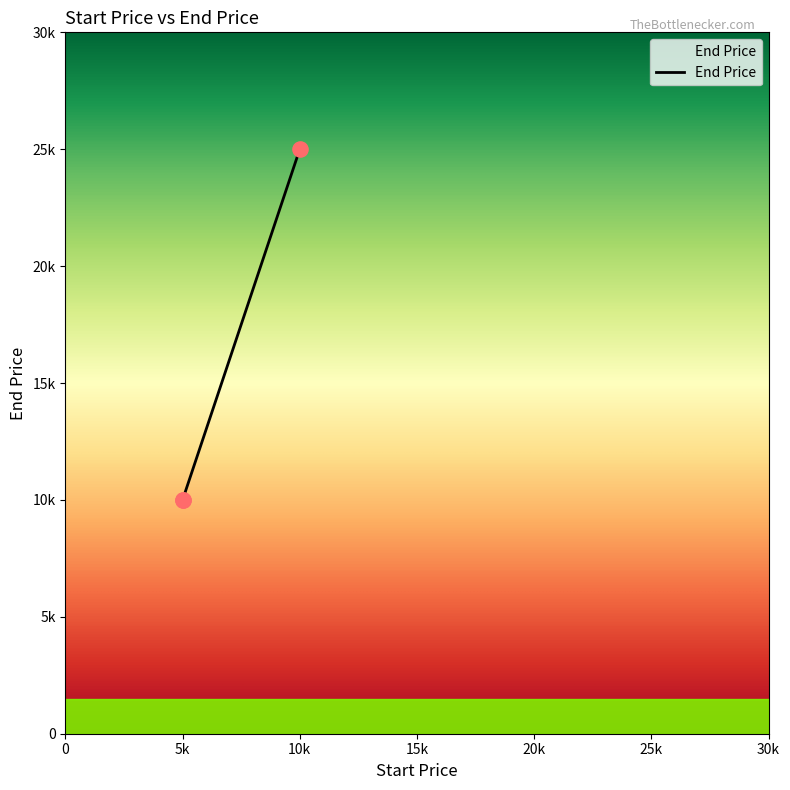

What is the ratio of the value at 10k to the value at 5k?

2.5